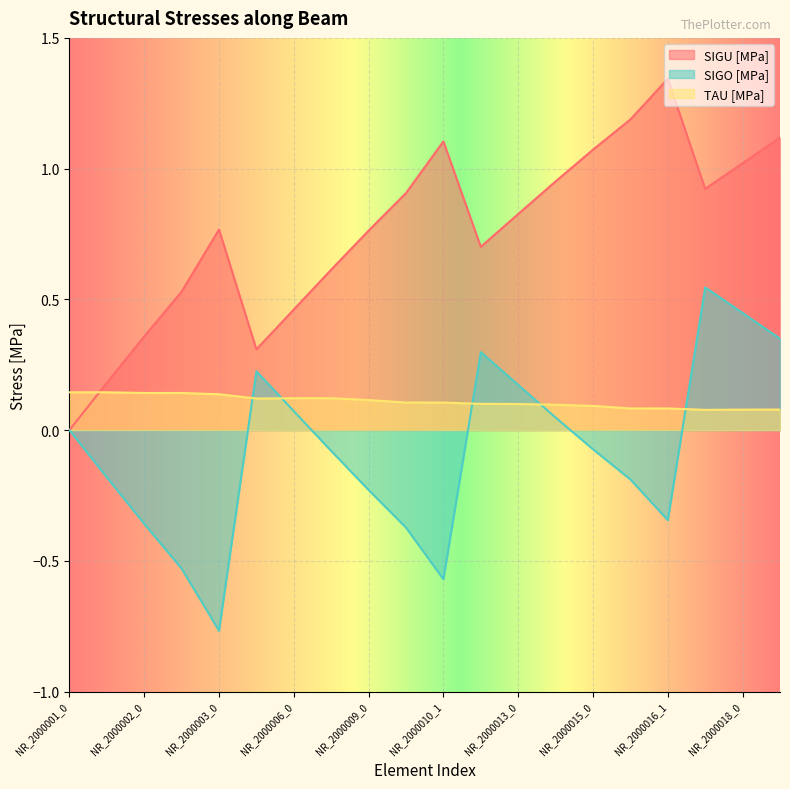

Between NR_2000007_0 and NR_2000016_0, which series saw the biggest shift?

SIGU [MPa]